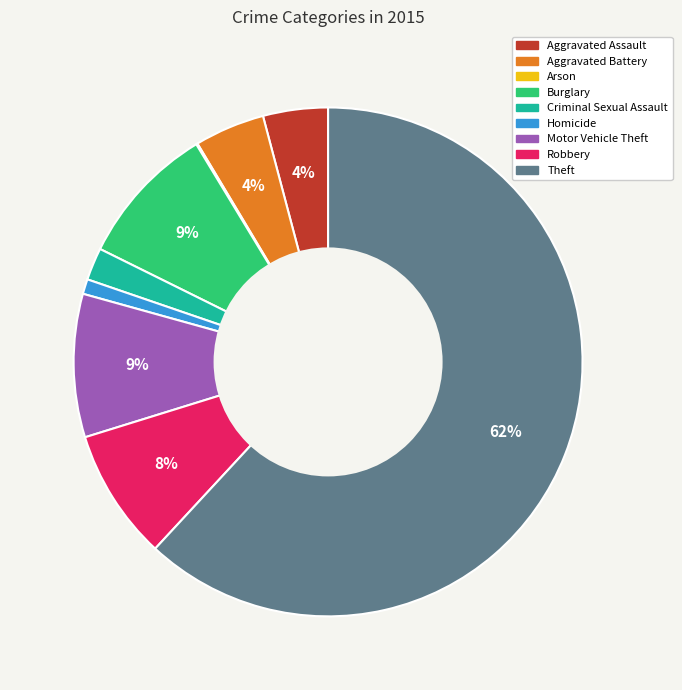

To the nearest percent, what is the combined percentage of Homicide and Aggravated Assault?

5%